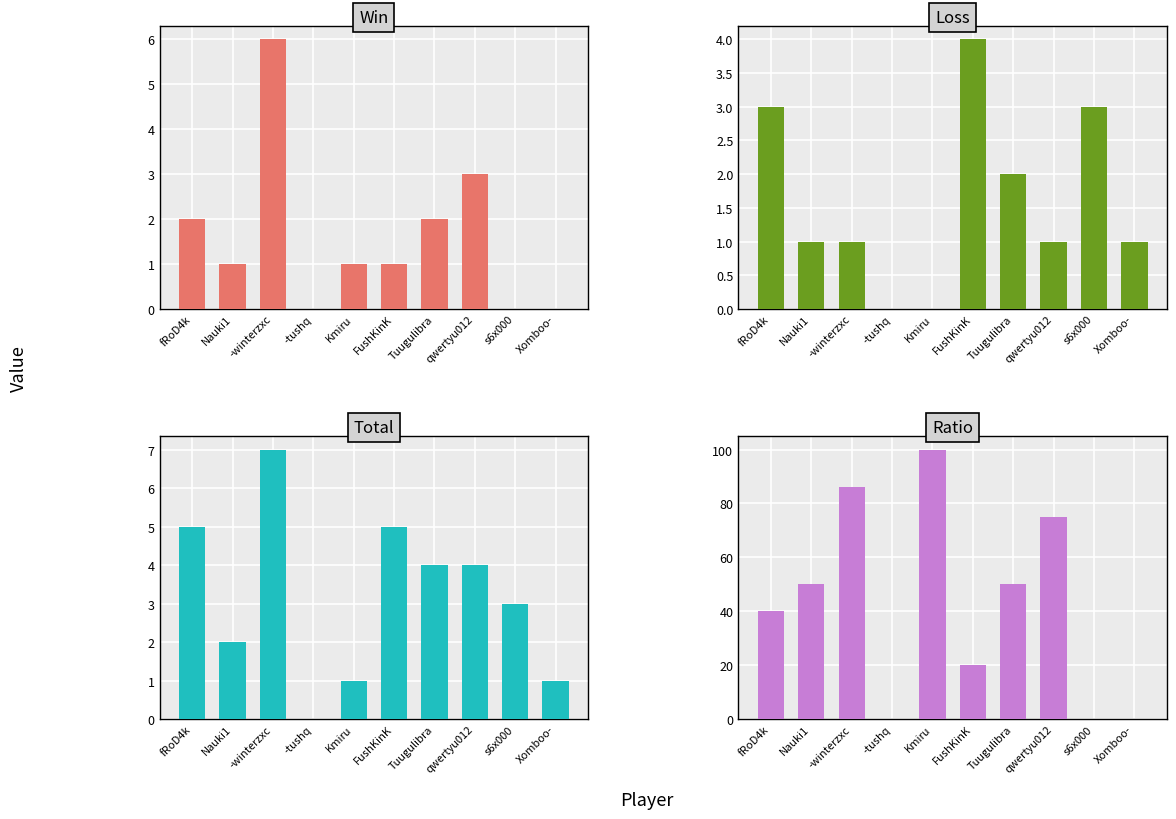

What is the greatest value displayed?

100